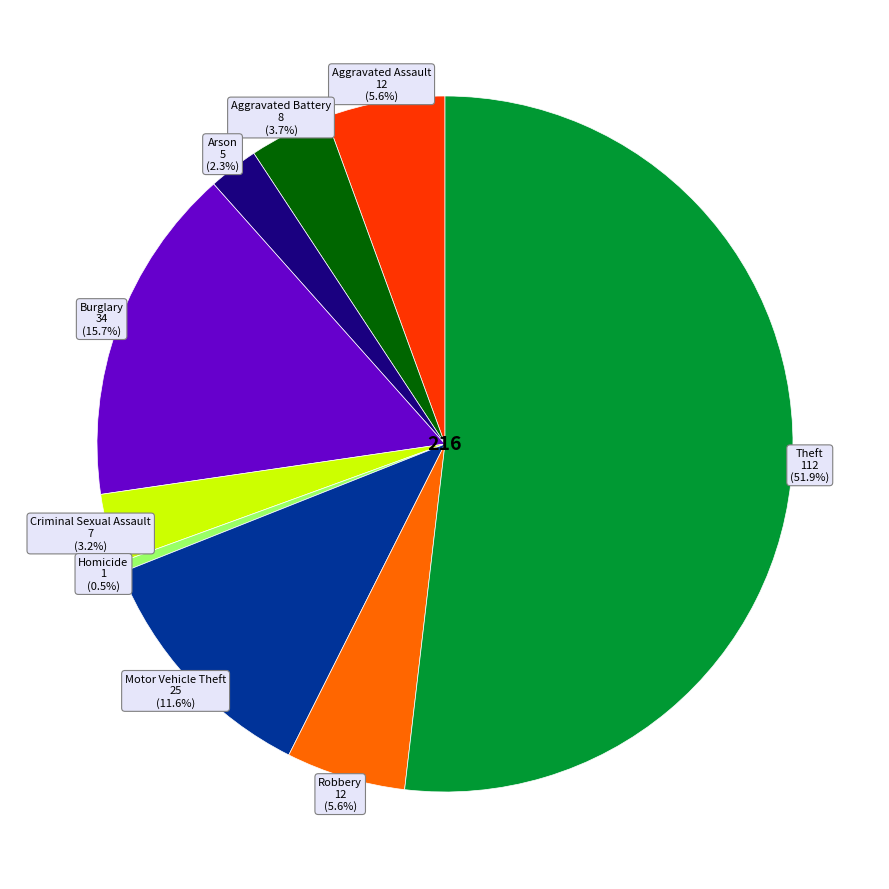

Is there a majority slice in this chart?

Yes